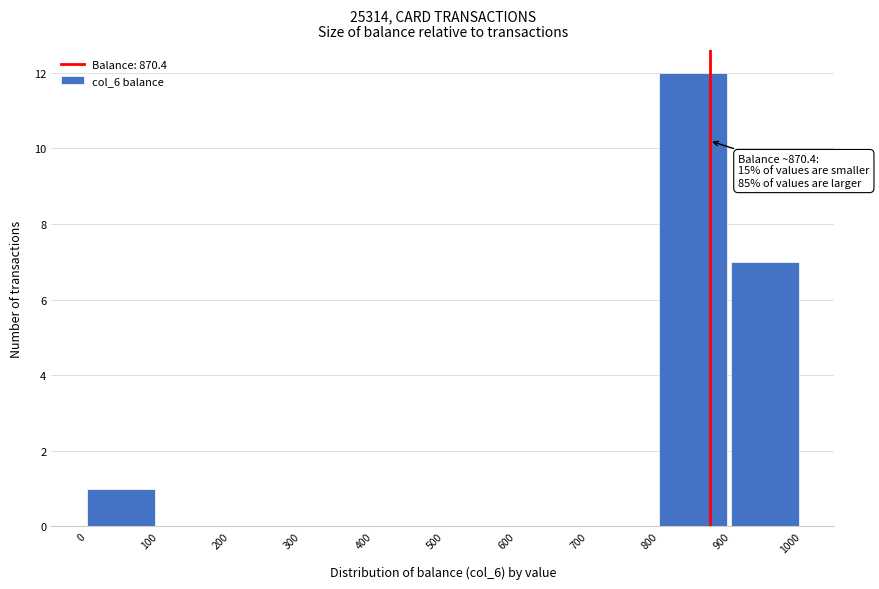

Over which range of the x-axis is the bar tallest?

800 to 900